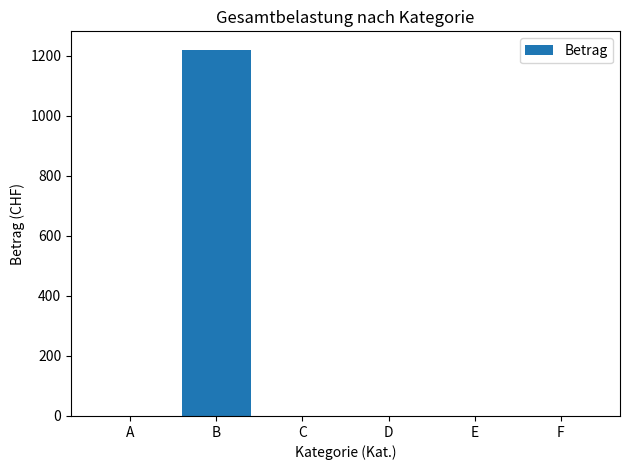

The value at C is 0. True or false?

True